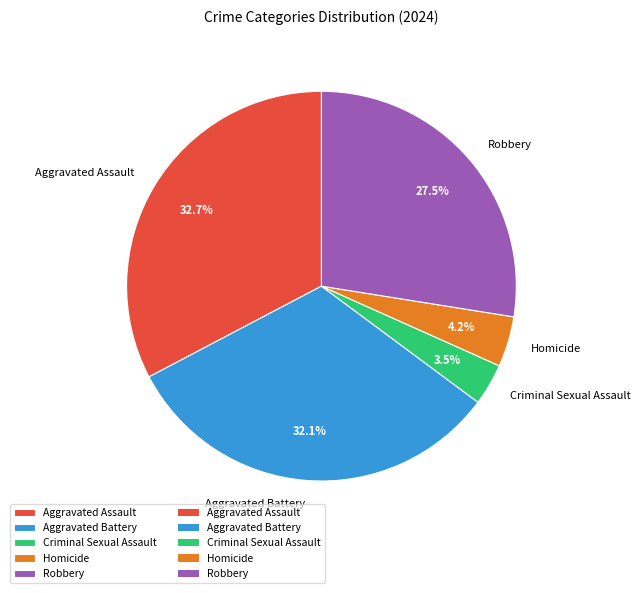

To the nearest percent, what is the combined percentage of Aggravated Assault and Robbery?

60%